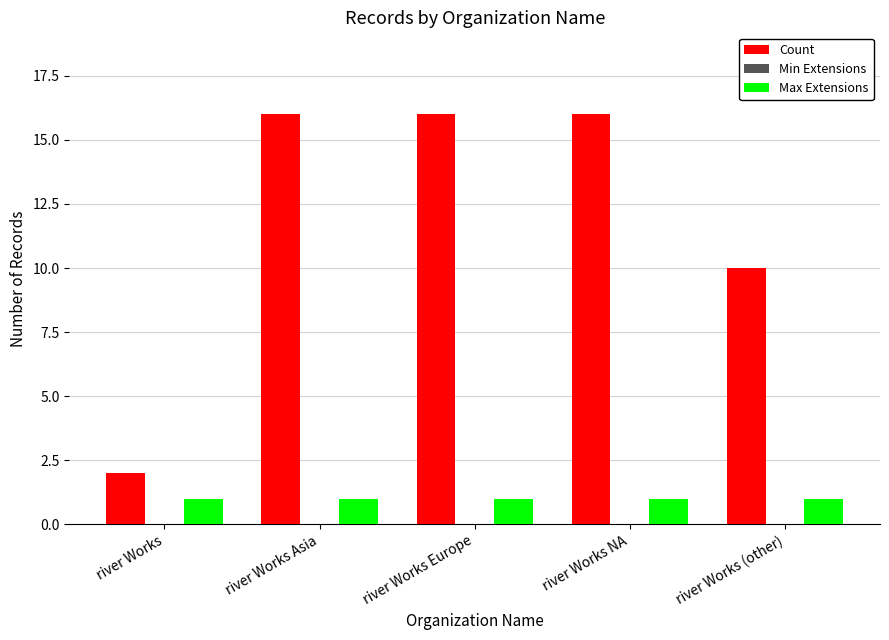

List the series in order of their peak value, lowest first.

Max Extensions, Count